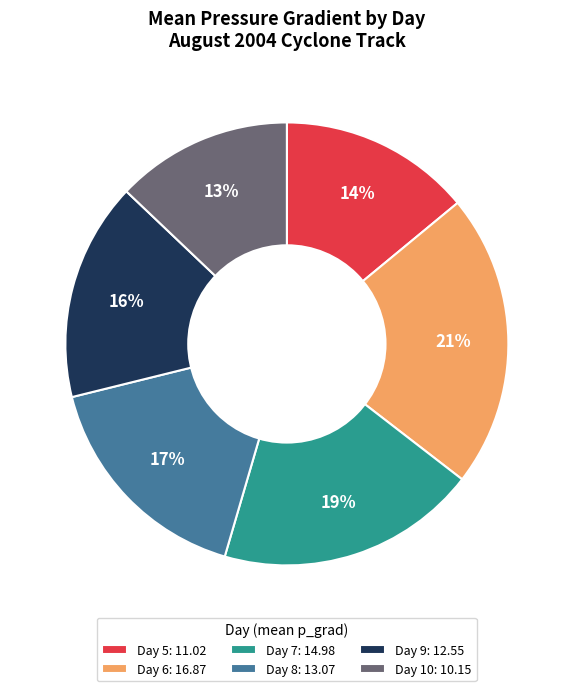

Does Day 9: 12.55 represent more than half of the total?

No